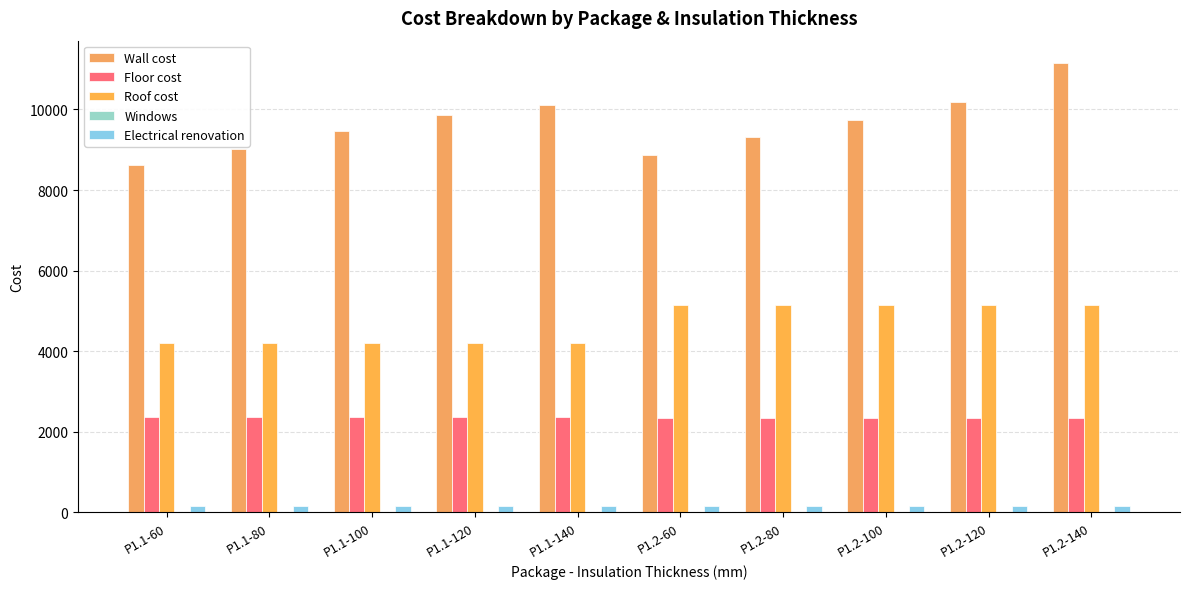

How many categories are shown in the chart?

10